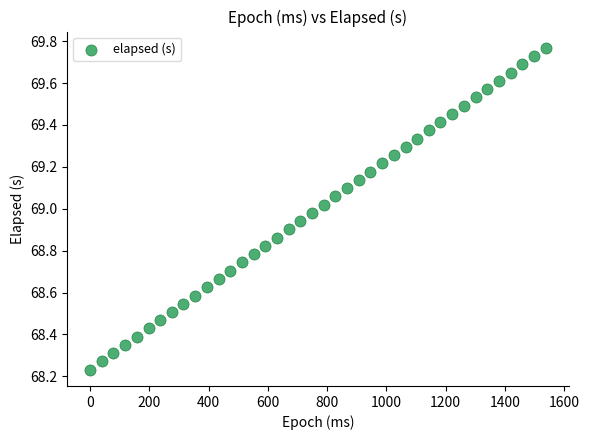

What is the range of X values (max minus min)?

1538.0